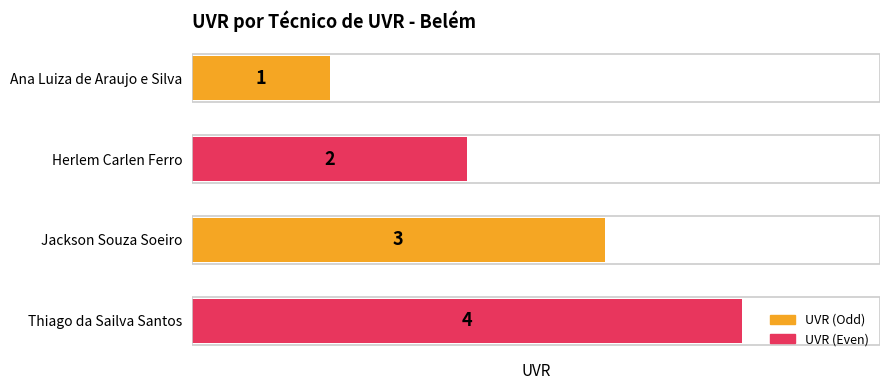

What is the label of the 3rd bar from the top?

Jackson Souza Soeiro